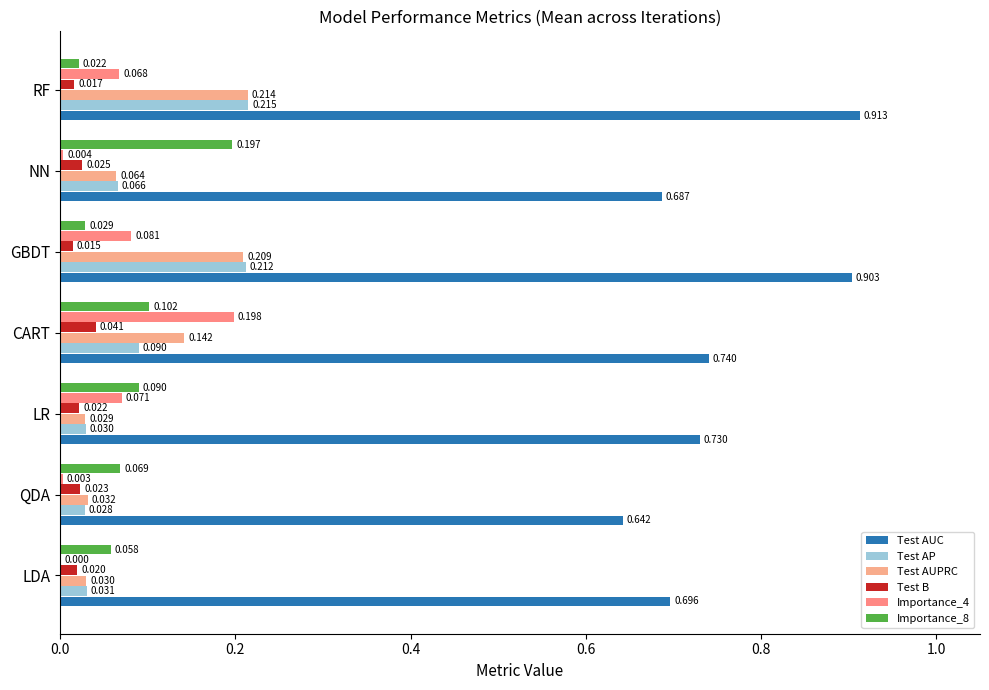

How many data points does each series have?

7